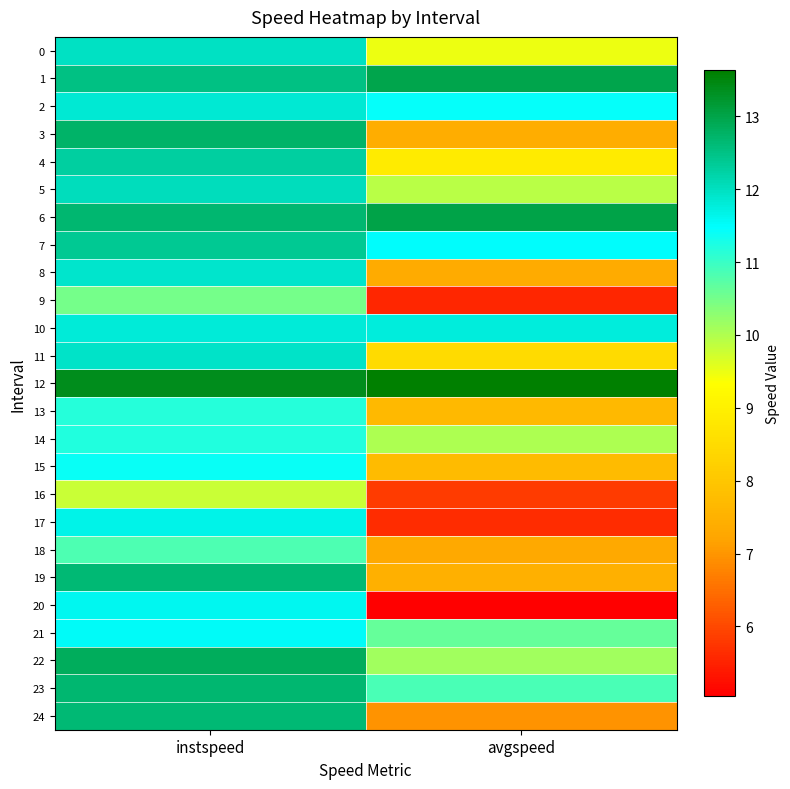

Reading left to right, transcribe all the data shown in this chart.

0: instspeed=12.0	avgspeed=9.5
1: instspeed=12.5	avgspeed=13.0
2: instspeed=11.8	avgspeed=11.4
3: instspeed=12.7	avgspeed=7.4
4: instspeed=12.3	avgspeed=8.9
5: instspeed=12.0	avgspeed=9.9
6: instspeed=12.7	avgspeed=13.0
7: instspeed=12.4	avgspeed=11.5
8: instspeed=11.9	avgspeed=7.3
9: instspeed=10.5	avgspeed=5.6
10: instspeed=11.8	avgspeed=11.8
11: instspeed=11.9	avgspeed=8.5
12: instspeed=13.4	avgspeed=13.6
13: instspeed=11.1	avgspeed=7.7
14: instspeed=11.2	avgspeed=10.0
15: instspeed=11.4	avgspeed=7.8
16: instspeed=9.8	avgspeed=5.8
17: instspeed=11.7	avgspeed=5.6
18: instspeed=10.8	avgspeed=7.3
19: instspeed=12.7	avgspeed=7.5
20: instspeed=11.6	avgspeed=5.0
21: instspeed=11.6	avgspeed=10.6
22: instspeed=12.8	avgspeed=10.1
23: instspeed=12.7	avgspeed=10.9
24: instspeed=12.7	avgspeed=7.0